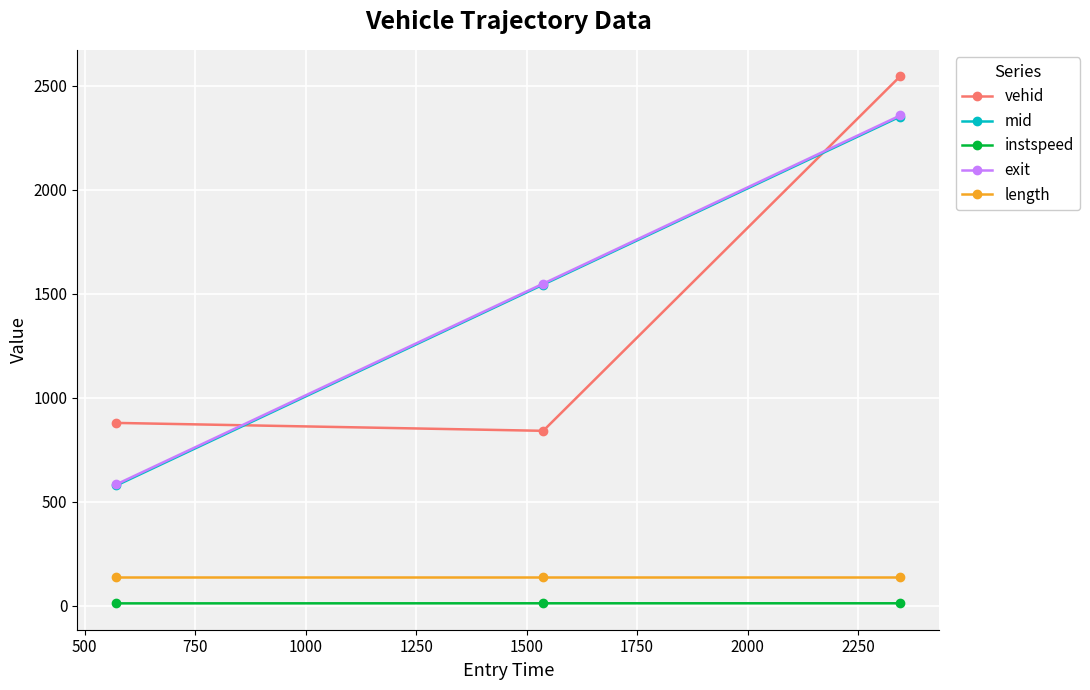

At how many categories does at least one series exceed 346?

3